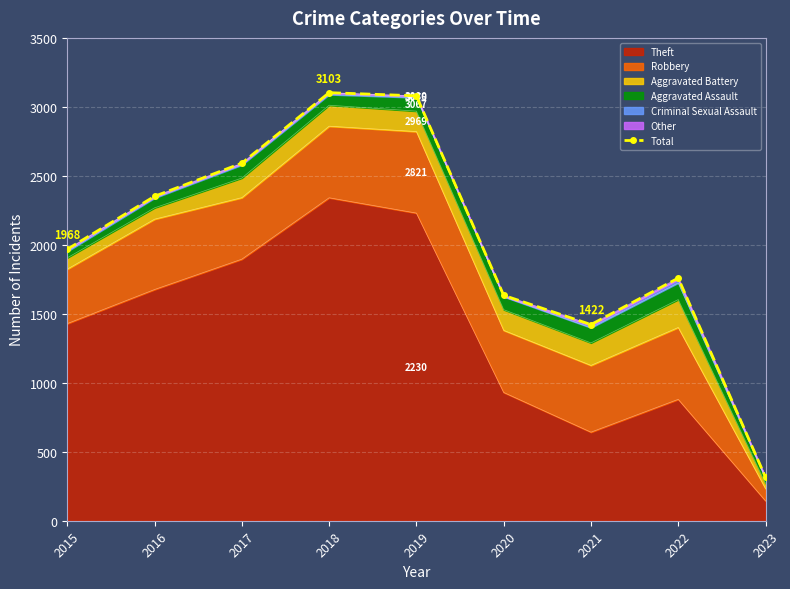

Rank the categories by value from lowest to highest.

2023, 2021, 2020, 2022, 2015, 2016, 2017, 2019, 2018